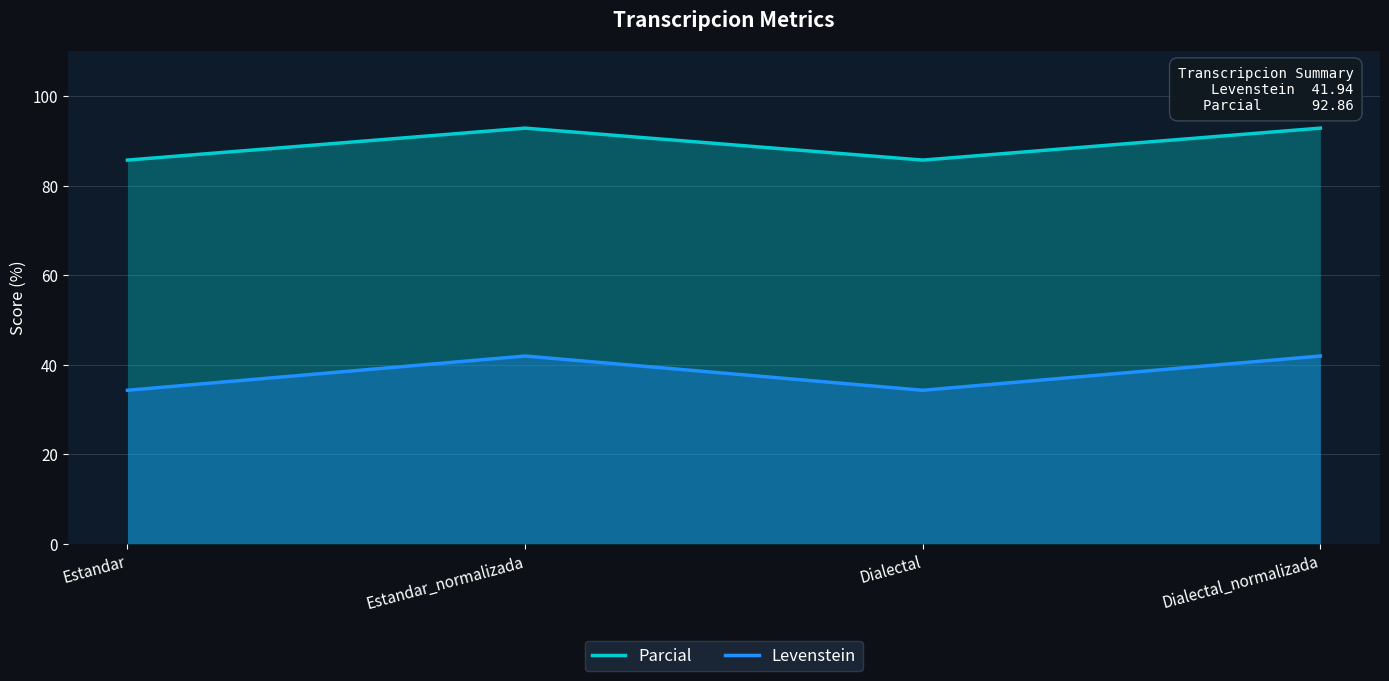

At which label does Parcial first exceed 92?

Estandar_normalizada